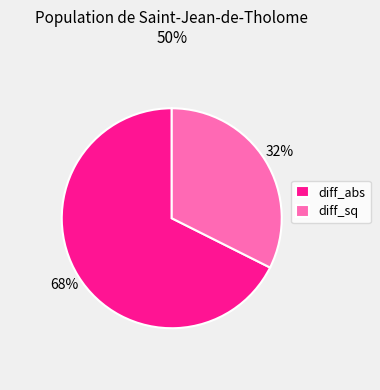

Do diff_sq and diff_abs together represent more than half of the pie?

Yes